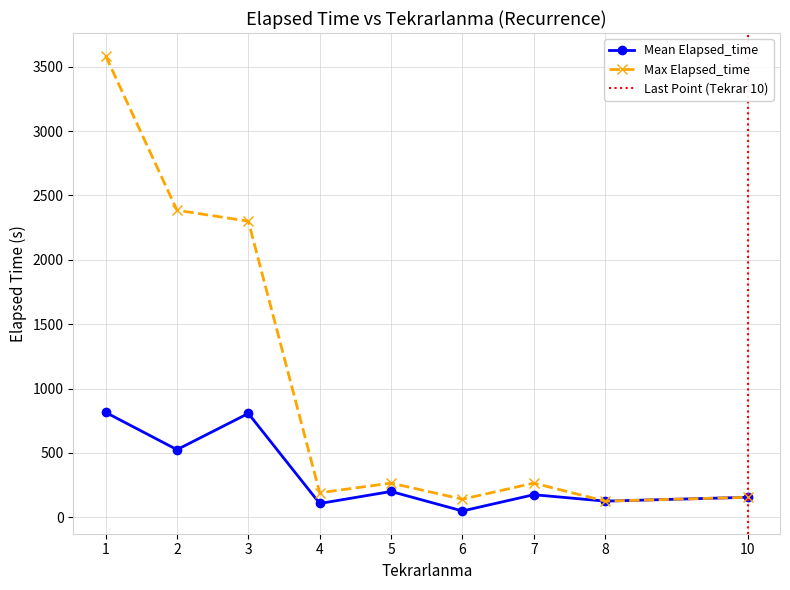

The value of Max Elapsed_time at 7 is 265.0. True or false?

True